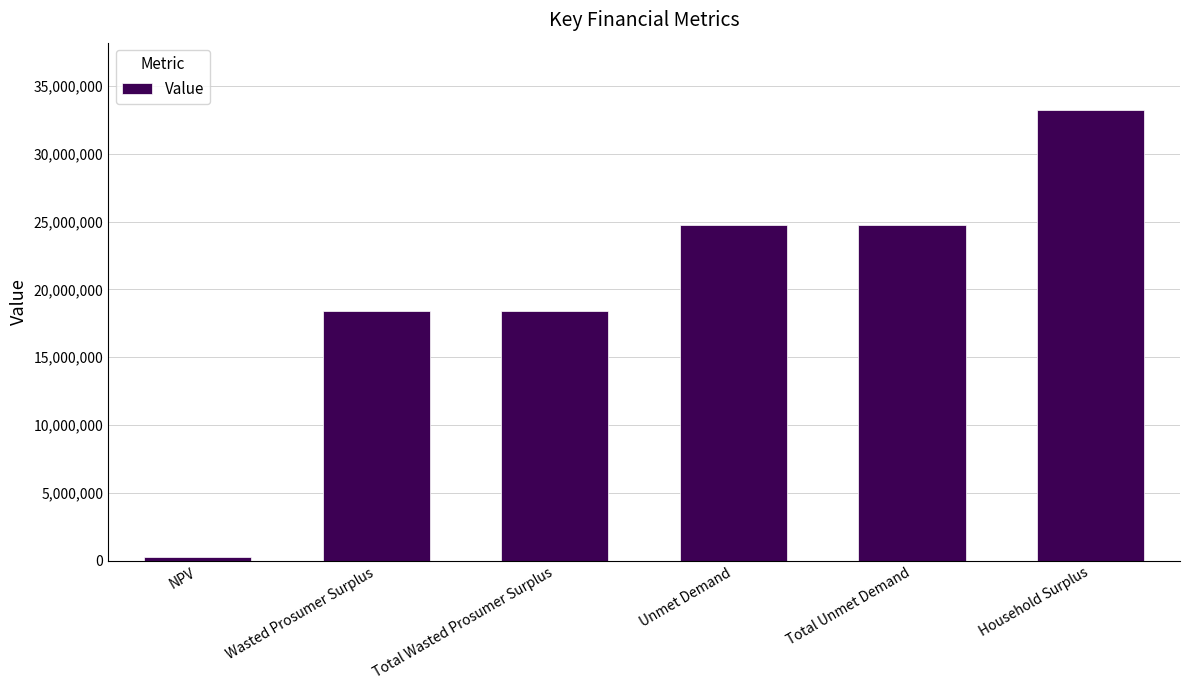

What is the label of the 6th bar from the right?

NPV